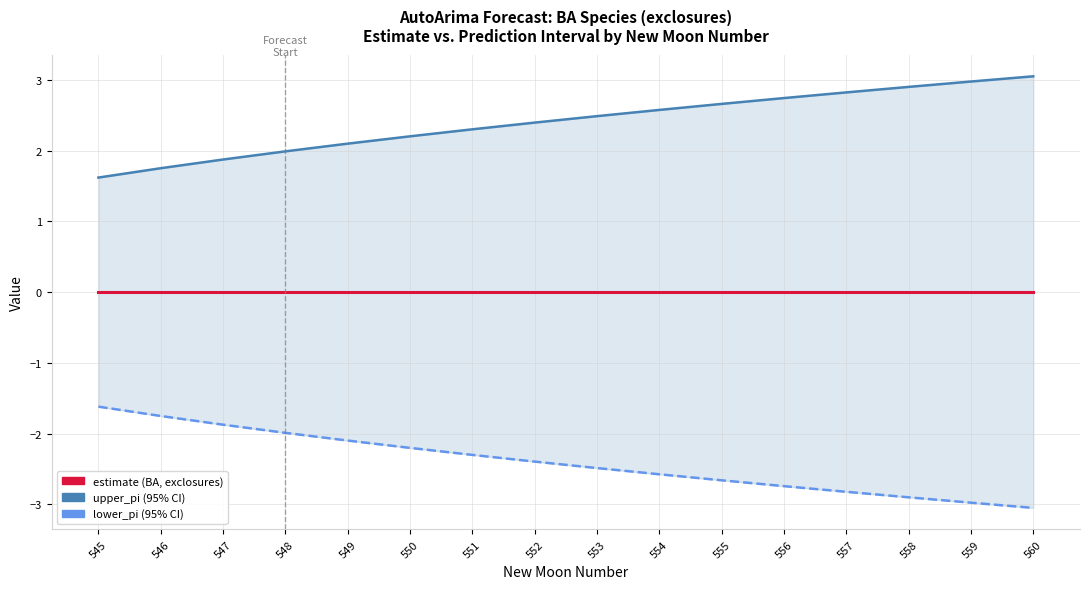

Which has a higher value, 546 or 555?

555